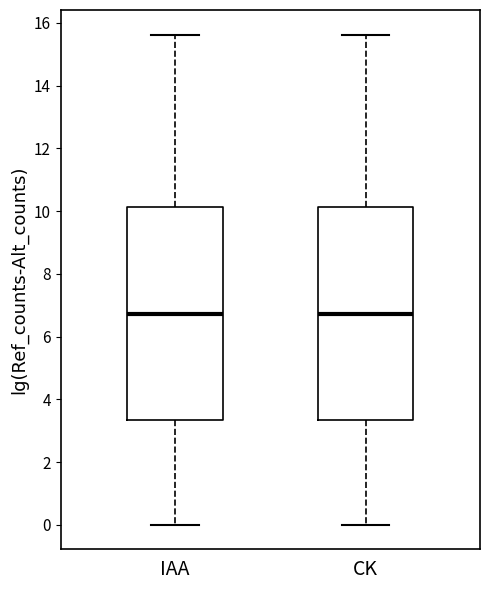

Reading left to right, transcribe this box plot: for each box, give where its median line is, the range the box spans, and where its two whiskers end, as read against the y-axis. The values are not printed on the chart, so give them approximately, as read against the axis.

IAA: median 6.8, box 3.4 to 10.2, whiskers 0.0 to 15.6
CK: median 6.8, box 3.4 to 10.2, whiskers 0.0 to 15.6